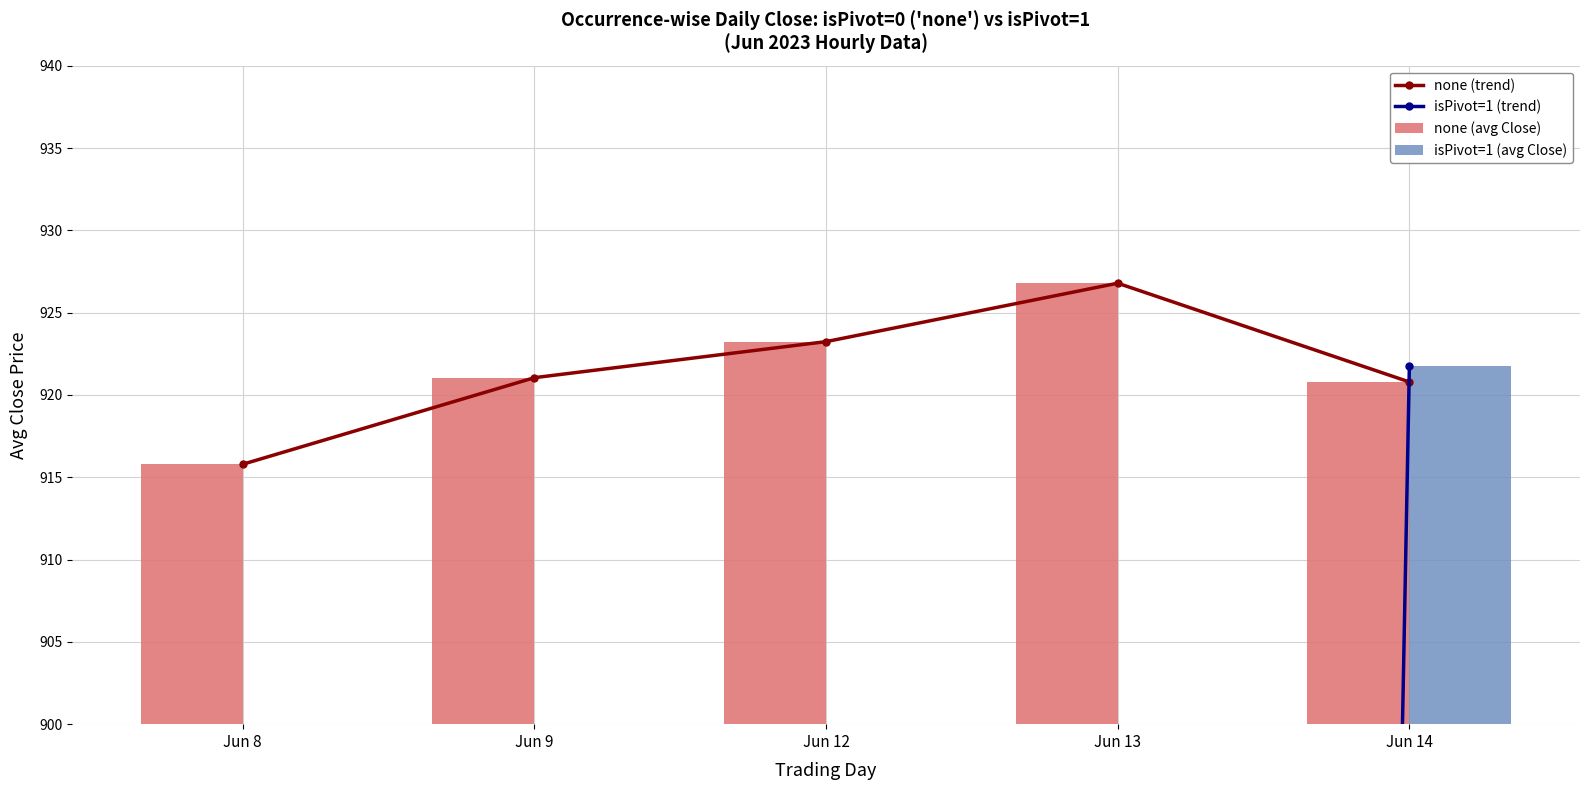

Reading left to right, transcribe all the data shown in this chart.

none (trend): Jun 8=915.8	Jun 9=921.0	Jun 12=923.2	Jun 13=926.8	Jun 14=920.8
isPivot=1 (trend): Jun 8=0.0	Jun 9=0.0	Jun 12=0.0	Jun 13=0.0	Jun 14=921.8
none (avg Close): Jun 8=915.8	Jun 9=921.0	Jun 12=923.2	Jun 13=926.8	Jun 14=920.8
isPivot=1 (avg Close): Jun 8=0.0	Jun 9=0.0	Jun 12=0.0	Jun 13=0.0	Jun 14=921.8